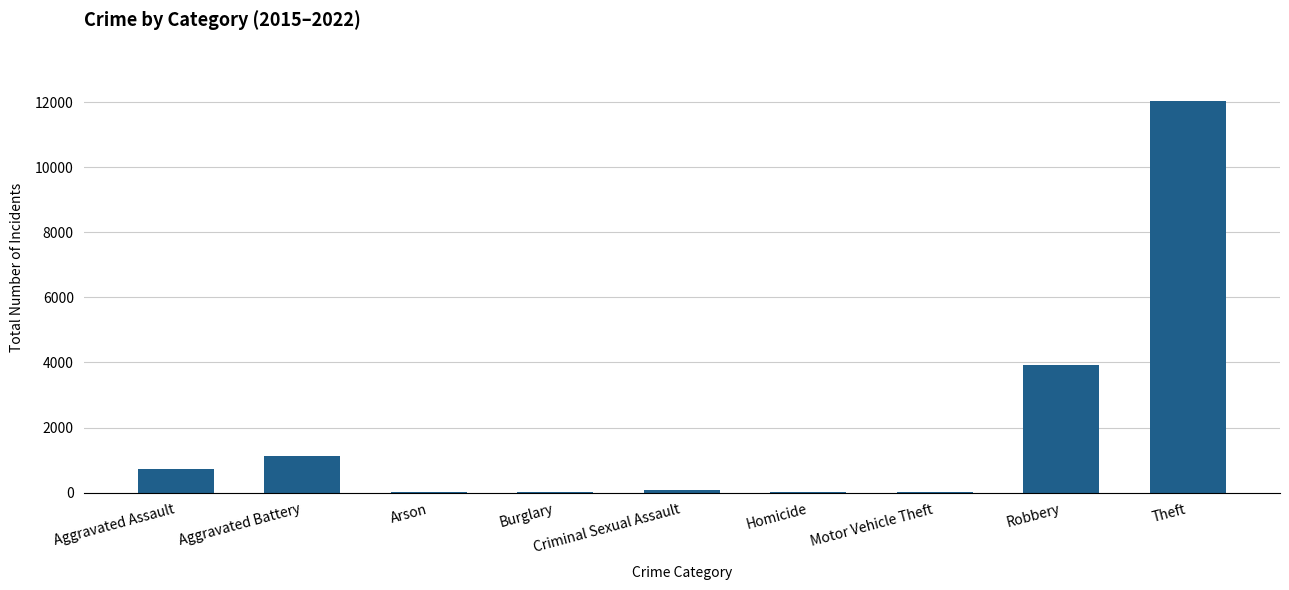

How many data points does each series have?

9